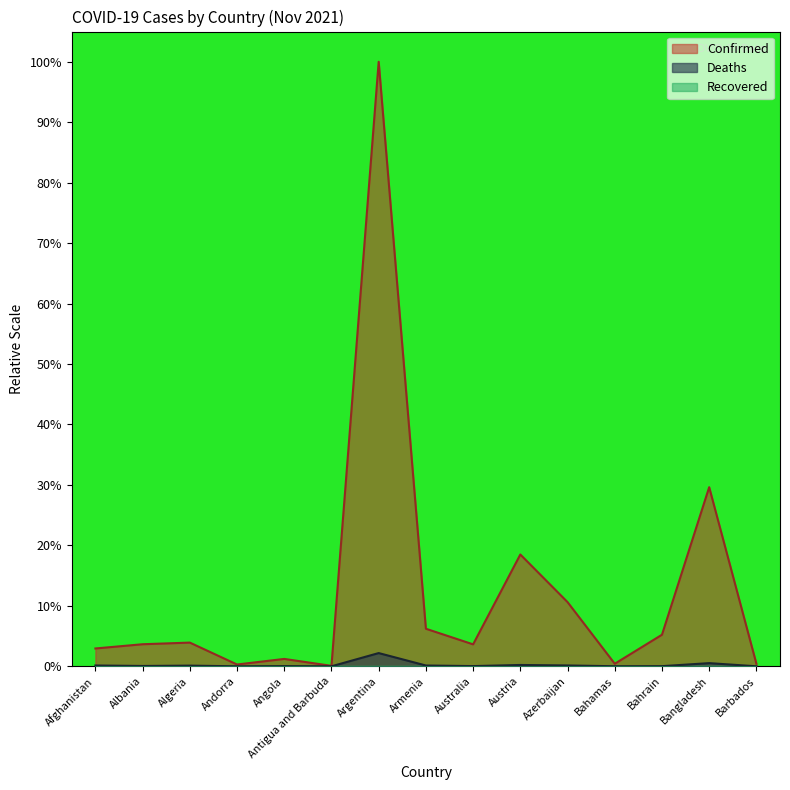

At how many categories does at least one series exceed 0?

15